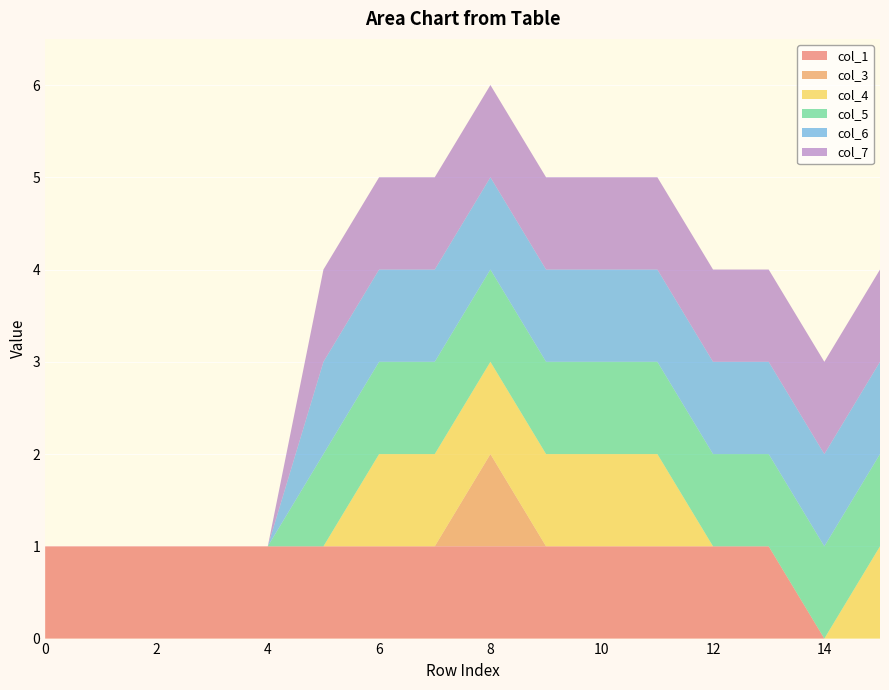

Reading right to left, extract all data points from this chart.

col_1: 0	0	1	1	1	1	1	1	1	1	1	1	1	1	1	1
col_3: 0	0	0	0	0	0	0	1	0	0	0	0	0	0	0	0
col_4: 1	0	0	0	1	1	1	1	1	1	0	0	0	0	0	0
col_5: 1	1	1	1	1	1	1	1	1	1	1	0	0	0	0	0
col_6: 1	1	1	1	1	1	1	1	1	1	1	0	0	0	0	0
col_7: 1	1	1	1	1	1	1	1	1	1	1	0	0	0	0	0